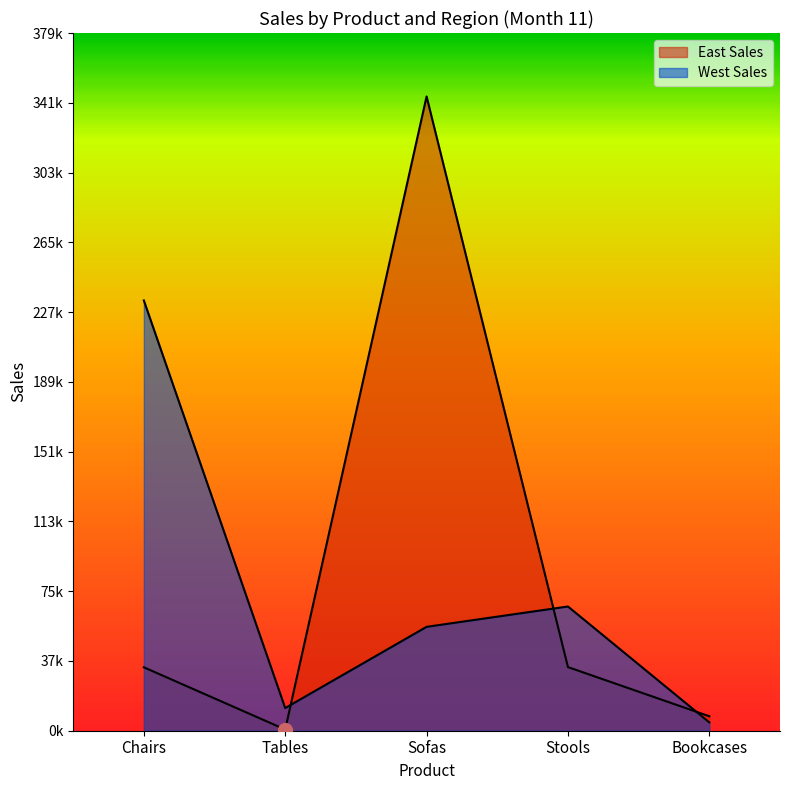

What is the difference between the highest and lowest values at Stools?

33001